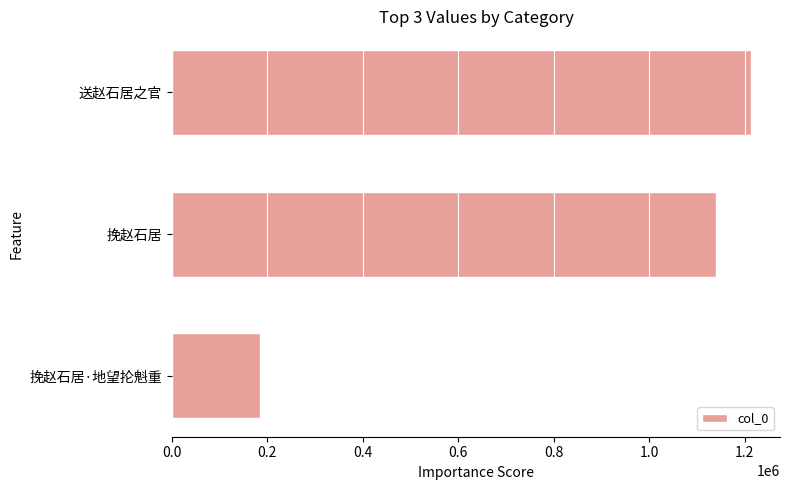

How many bars are there in total?

3